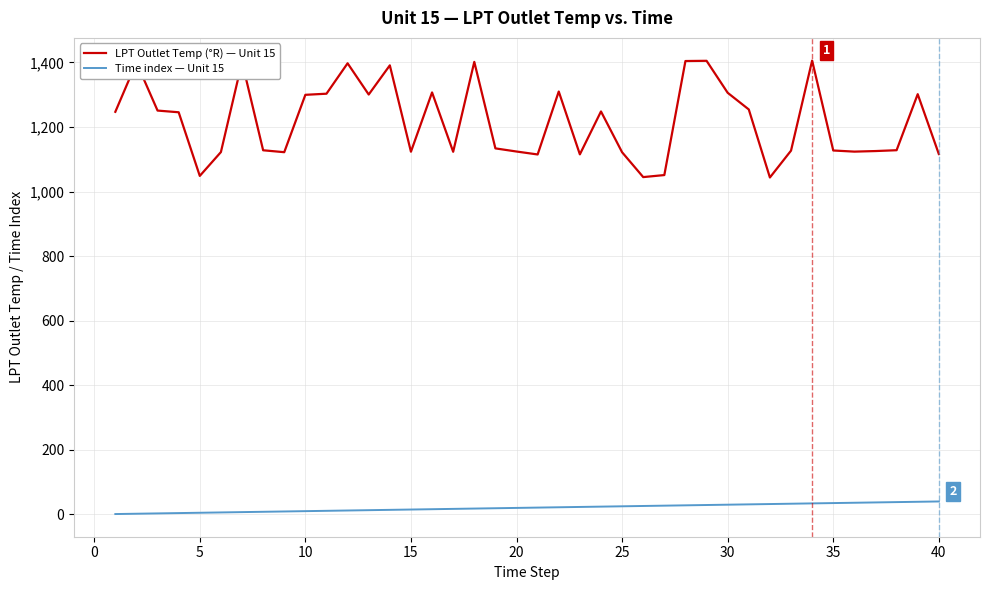

List the series in order of their peak value, lowest first.

Time index — Unit 15, LPT Outlet Temp (°R) — Unit 15